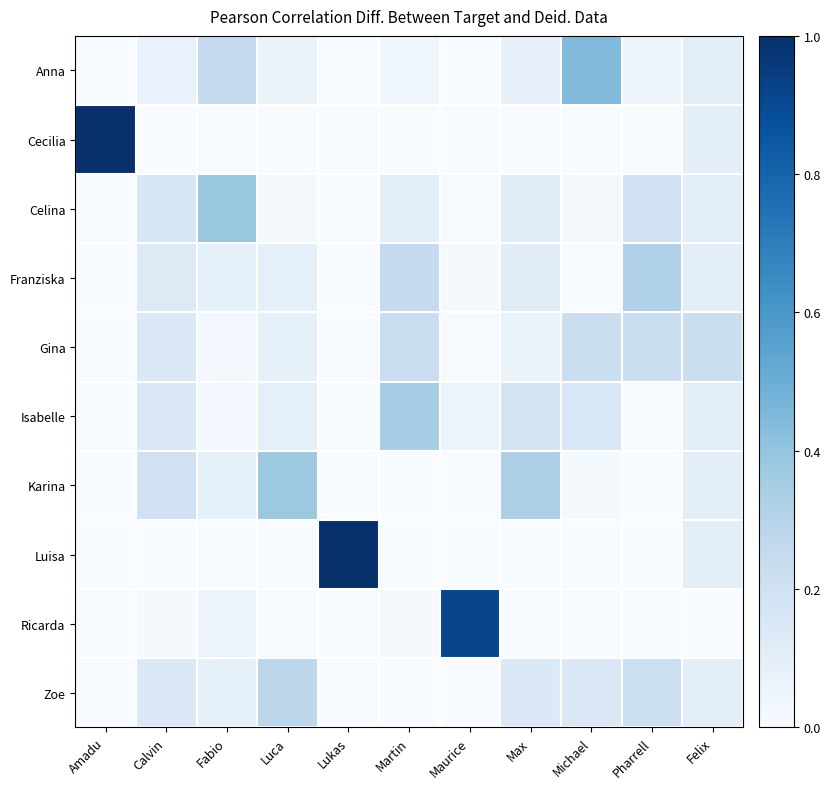

Between Martin and Pharrell, which is larger?

Pharrell